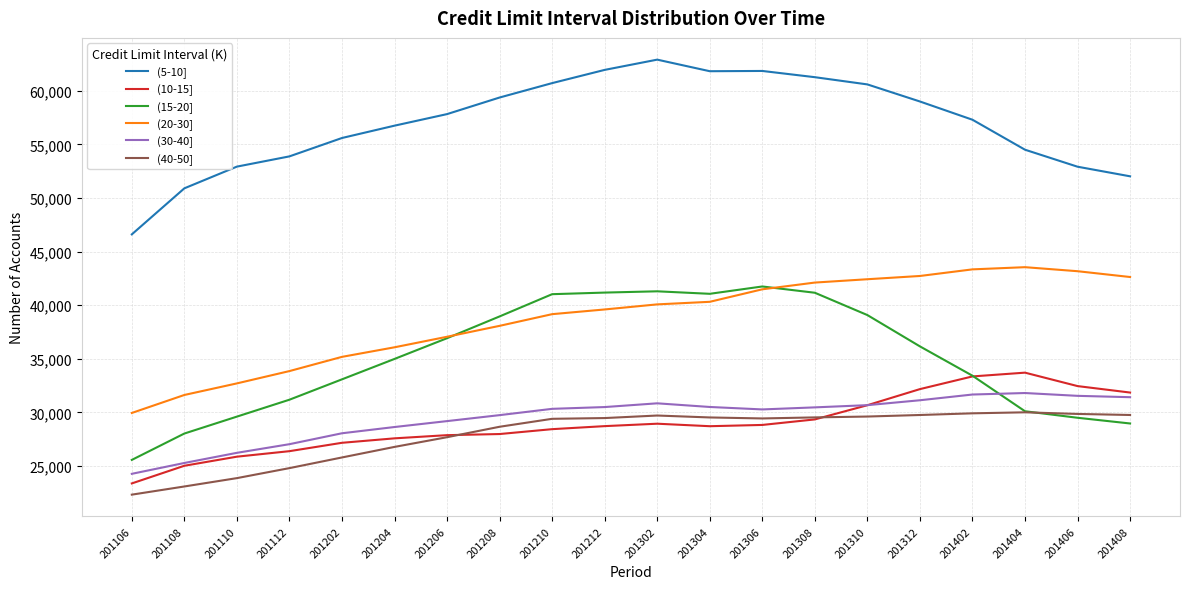

How many categories are shown in the chart?

20